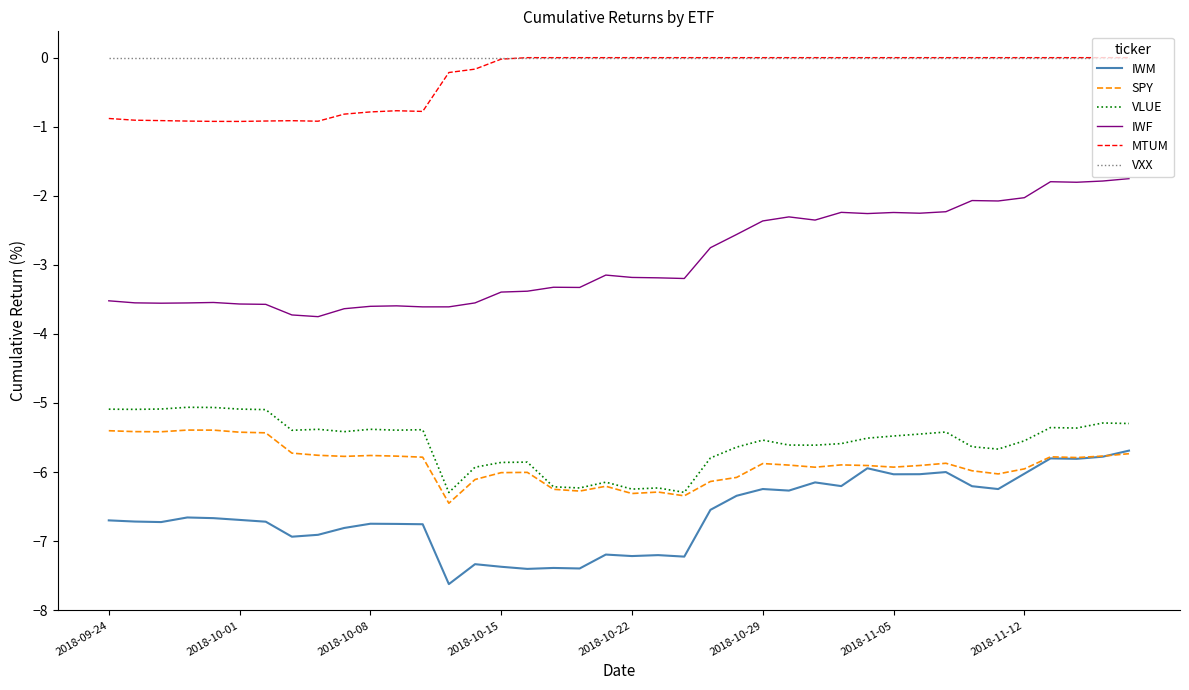

What is the maximum value for SPY?

-5.4